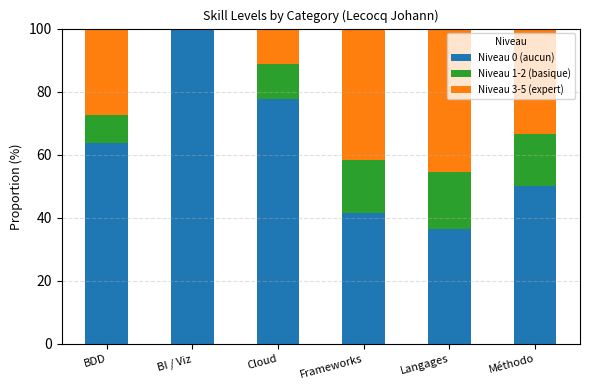

What is the total value across all series at Langages?

100.0